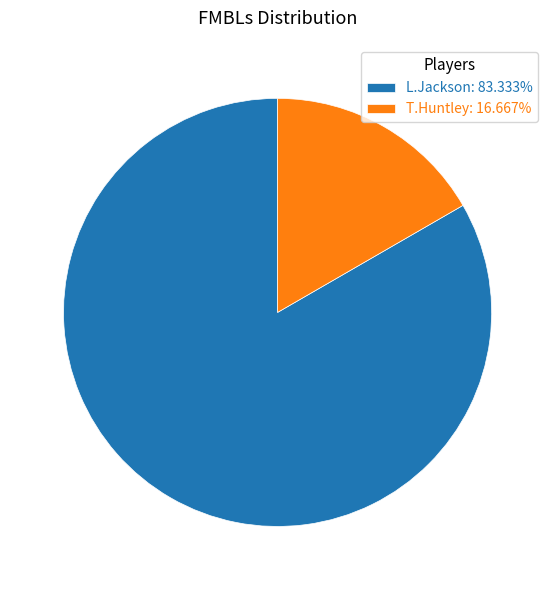

Do L.Jackson: 83.333% and T.Huntley: 16.667% together represent more than half of the pie?

Yes